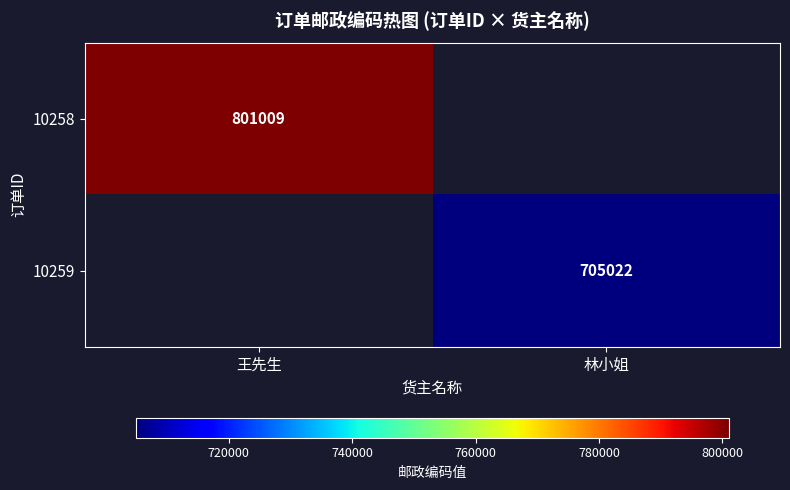

The 10258 series shows 801009 at 王先生. True or false?

True